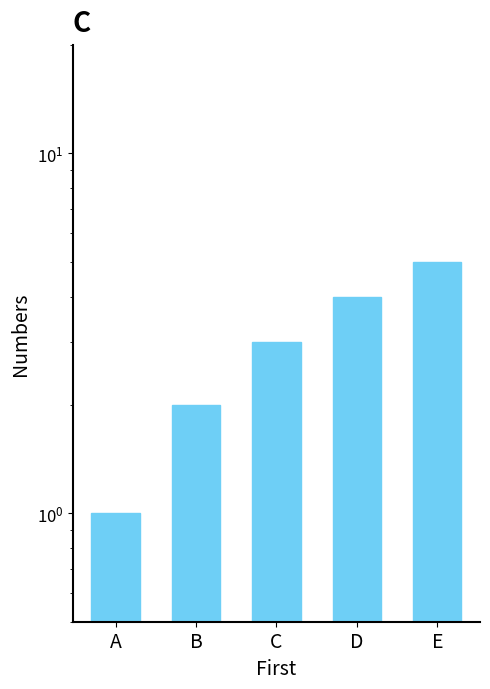

Reading left to right, extract all data points from this chart.

1	2	3	4	5